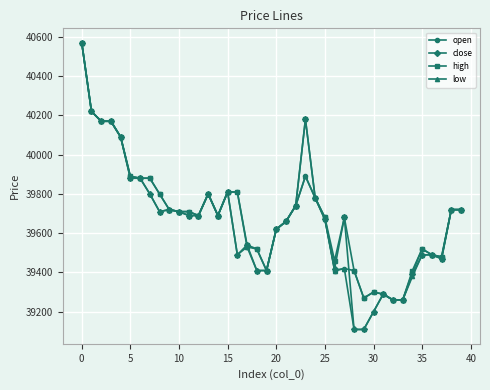

What is the smallest value displayed?

39110